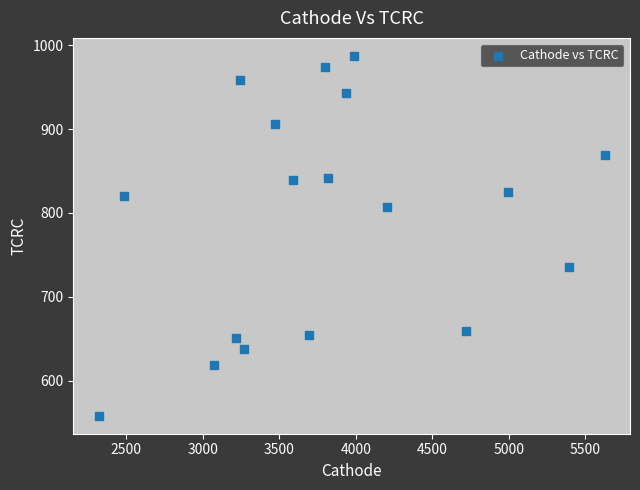

What is the range of X values (max minus min)?

3309.9